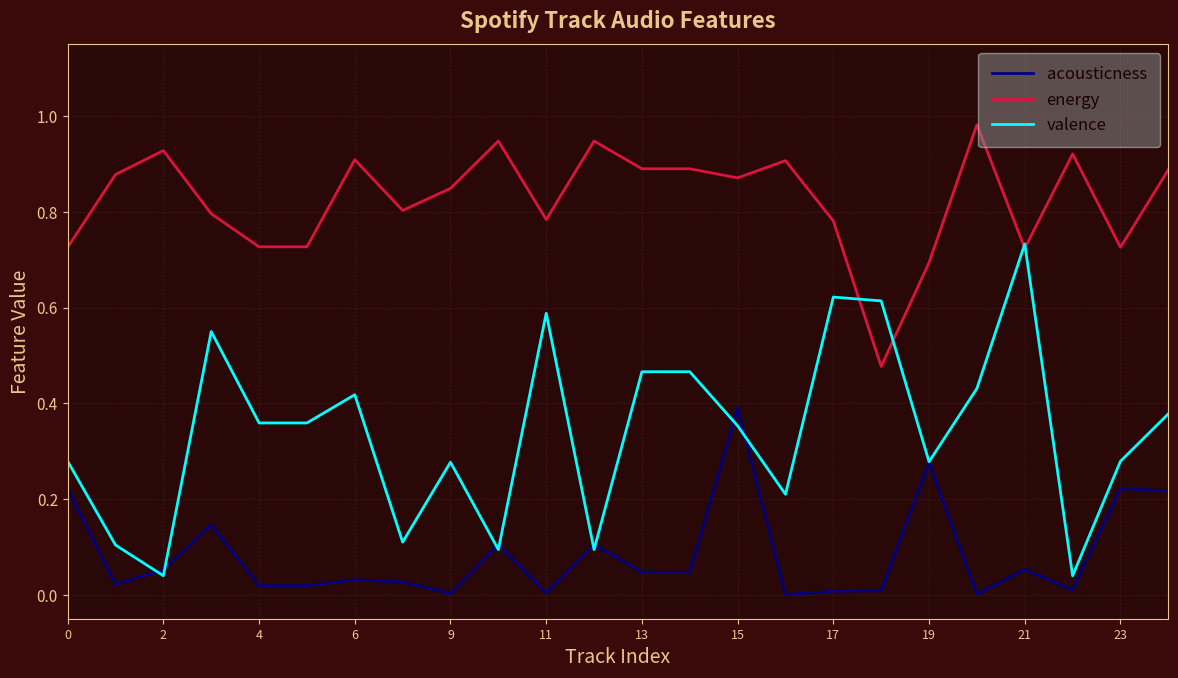

True or false: acousticness and energy cross at least once.

False